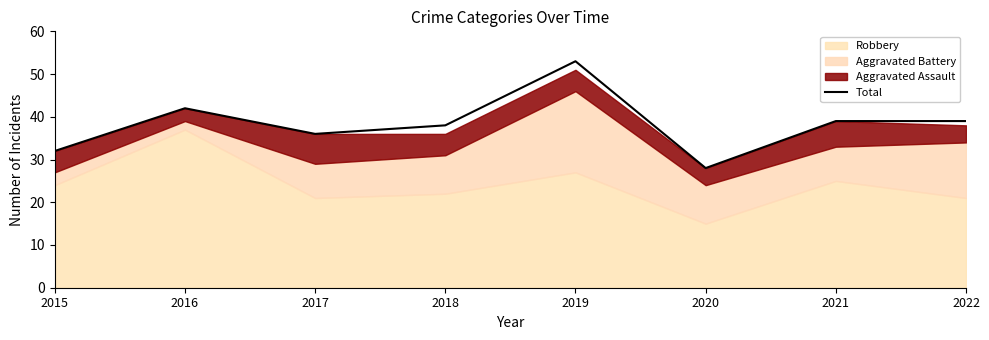

How many lines are shown in the chart?

1